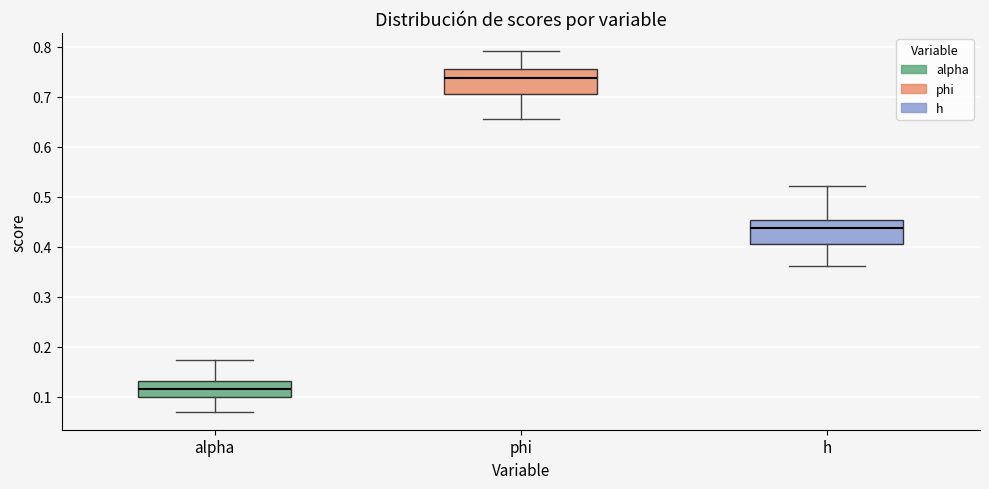

Reading left to right, transcribe this box plot: for each box, give where its median line is, the range the box spans, and where its two whiskers end, as read against the y-axis. The values are not printed on the chart, so give them approximately, as read against the axis.

alpha: median 0.12, box 0.10 to 0.13, whiskers 0.07 to 0.17
phi: median 0.74, box 0.71 to 0.76, whiskers 0.65 to 0.79
h: median 0.44, box 0.41 to 0.45, whiskers 0.36 to 0.52